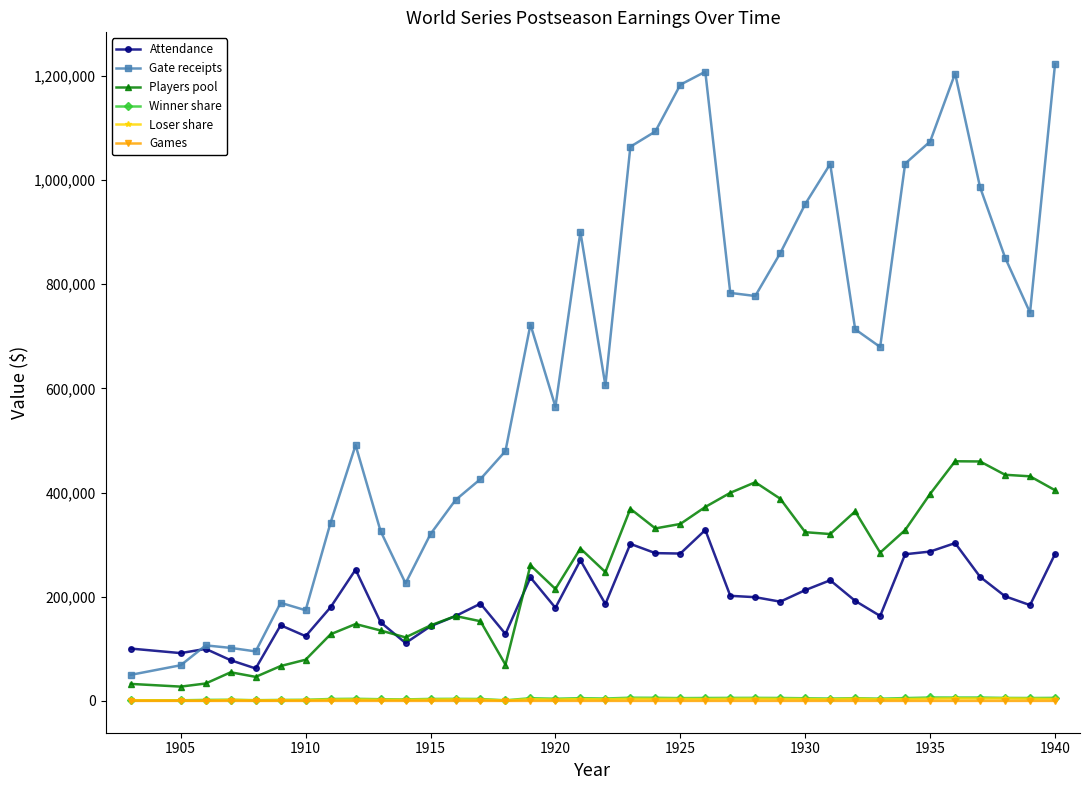

What is the value of the Gate receipts point at the 35th from the left?

851166.0